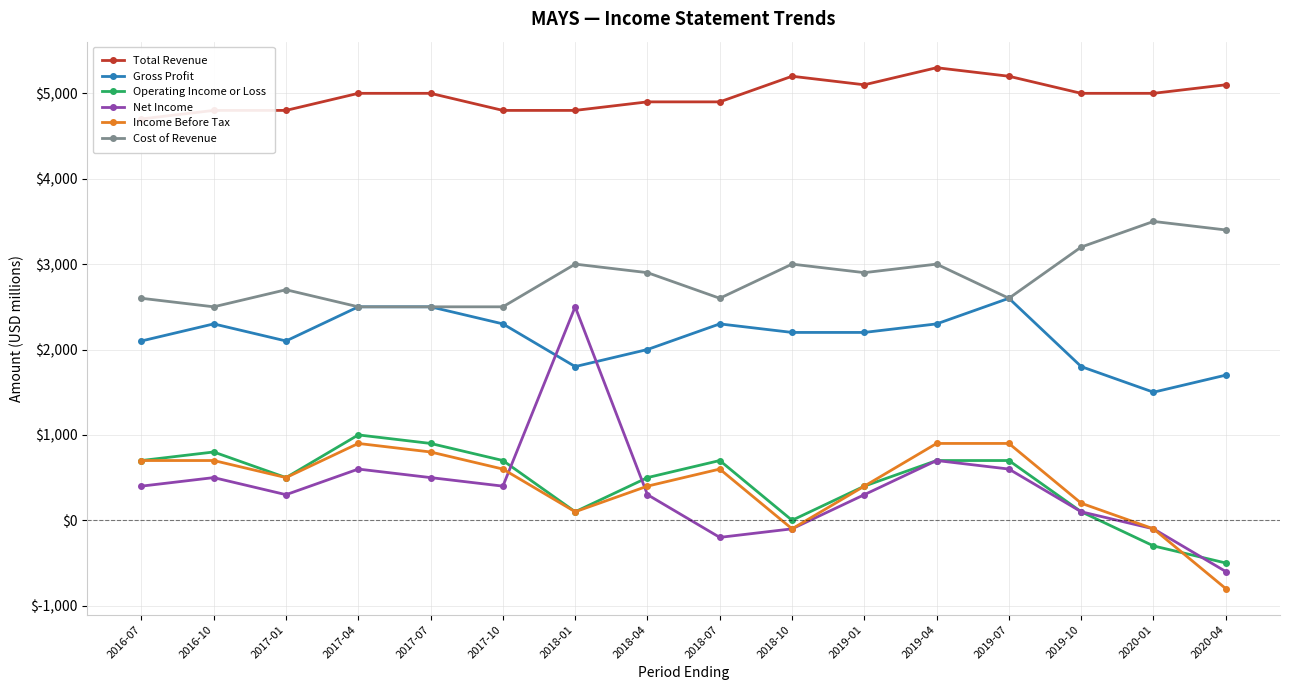

How many data points does each series have?

16